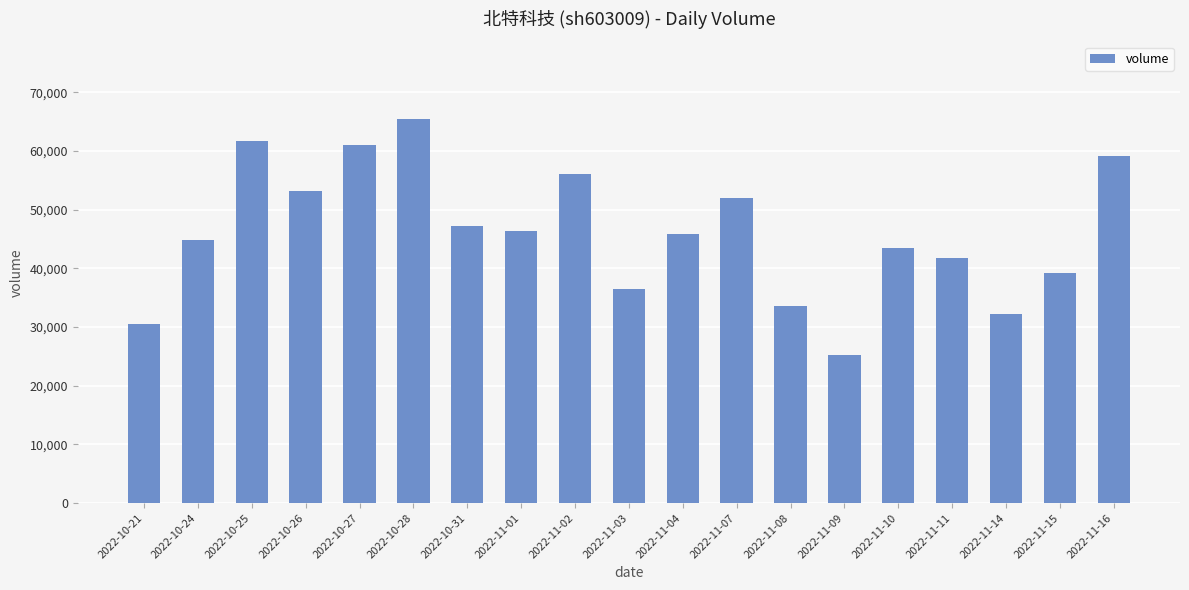

What is the label of the 4th bar from the left?

2022-10-26